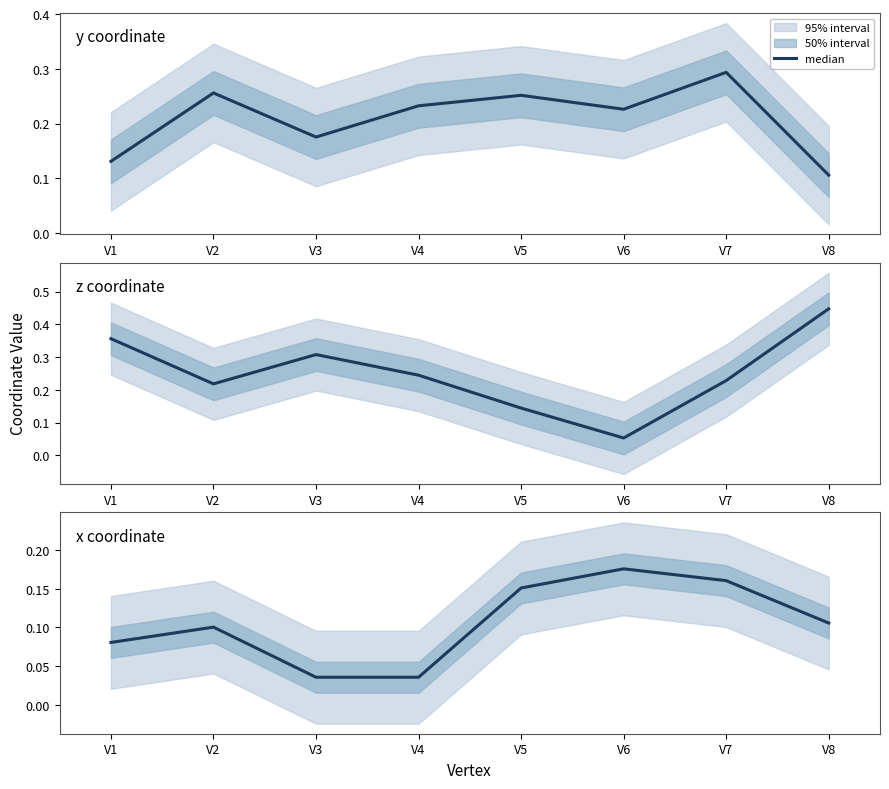

The chart shows a value of 0.3 at V6. True or false?

False